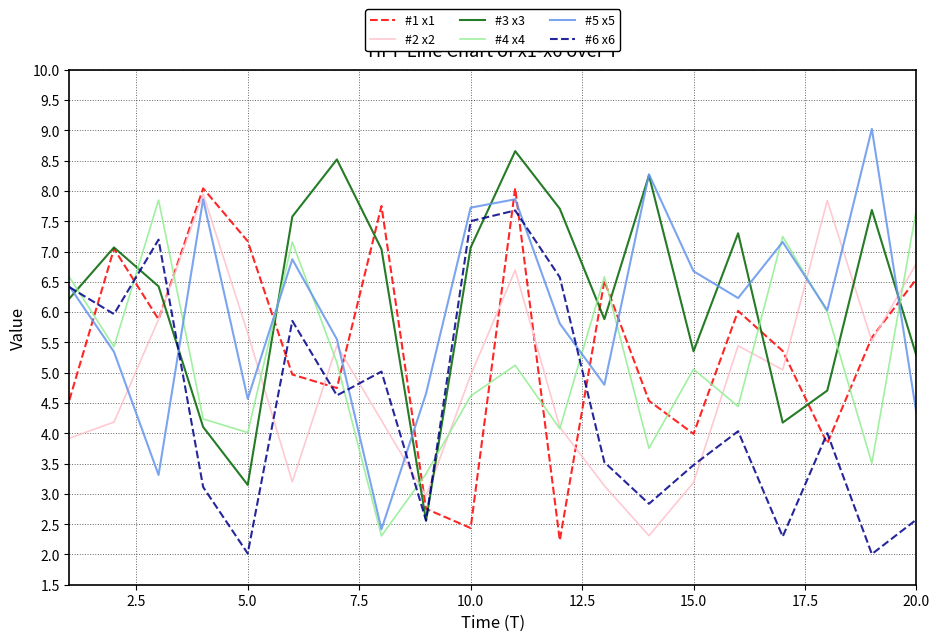

What is the greatest value displayed?

9.0